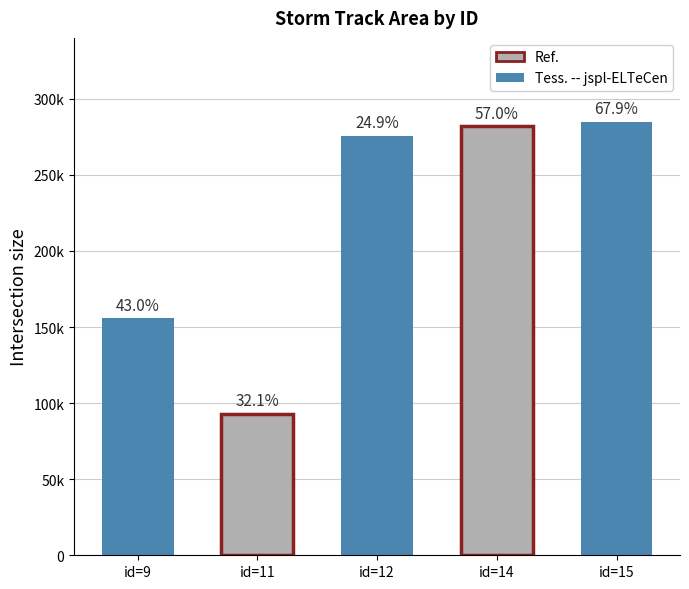

Reading right to left, what are all the values shown in this chart?

15=285000	14=281875	12=275625	11=93125	9=155625